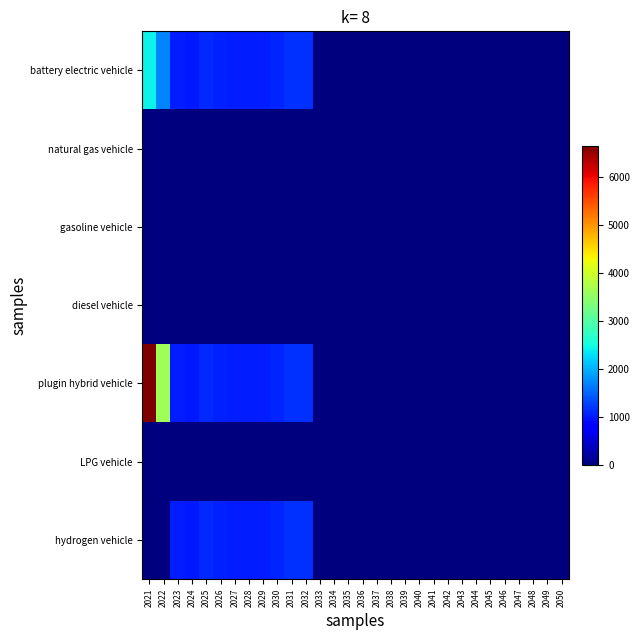

At which category is the sum across all series the highest?

2021